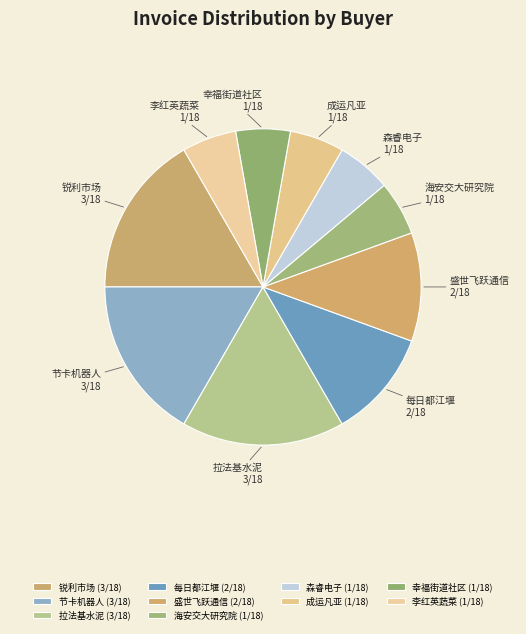

Does 海安交大研究院 represent more than half of the total?

No